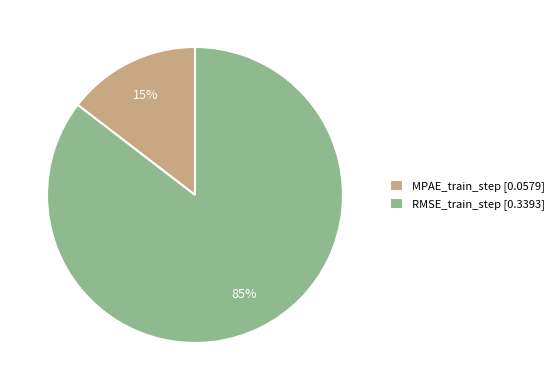

Combined, do RMSE_train_step and MPAE_train_step account for over 50%?

Yes